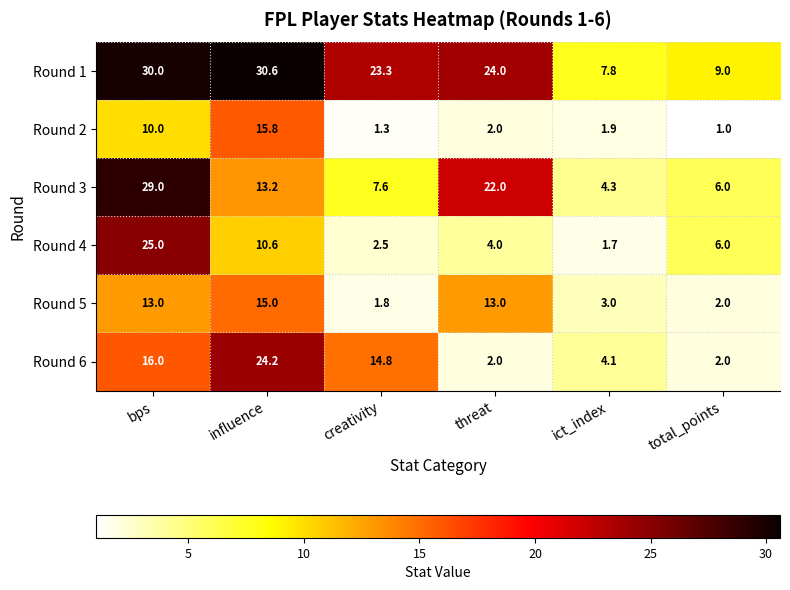

Which series has the largest range (max minus min)?

Round 3